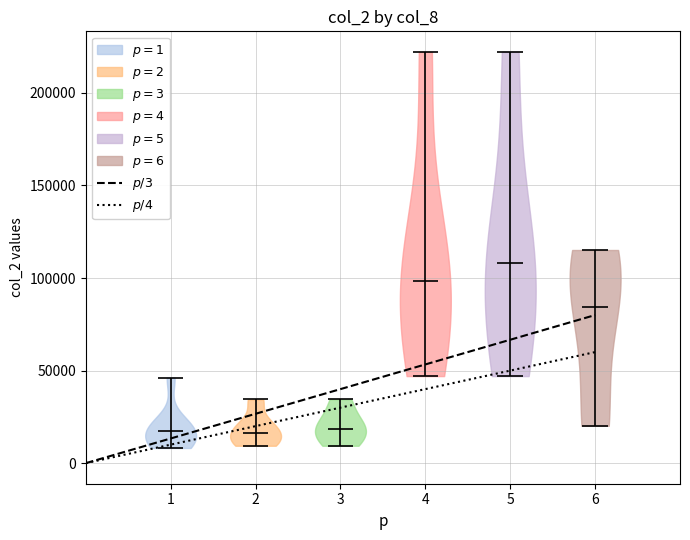

Reading left to right, read every violin against the y-axis: where its median line is, and the lowest and highest points it reaches. The values are not printed on the chart, so give them approximately, as read against the axis.

1: median line 20000, lowest point 10000, highest point 45000
2: median line 15000, lowest point 10000, highest point 35000
3: median line 20000, lowest point 10000, highest point 35000
4: median line 100000, lowest point 45000, highest point 220000
5: median line 110000, lowest point 45000, highest point 220000
6: median line 85000, lowest point 20000, highest point 115000